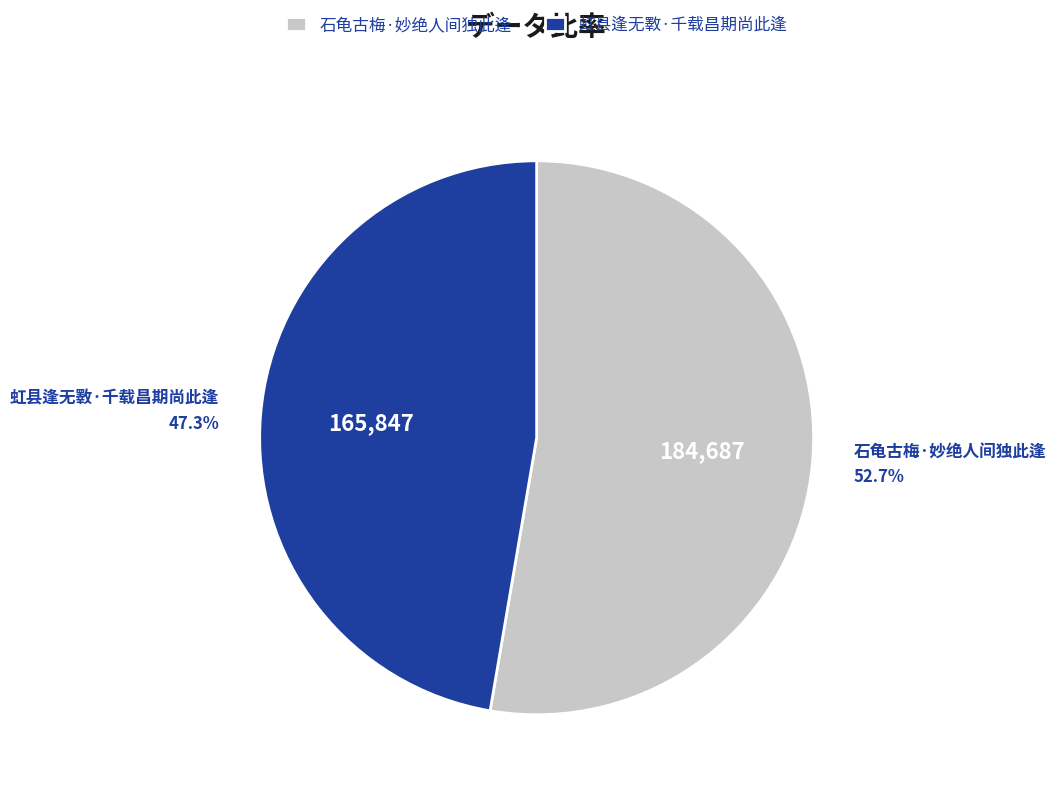

Is there a majority slice in this chart?

Yes